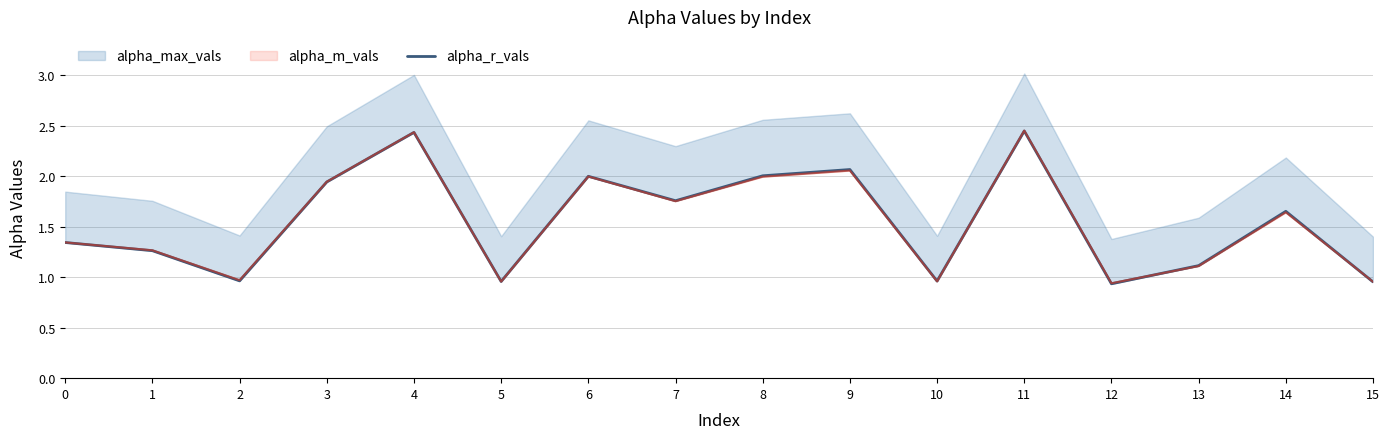

Where is the first local minimum?

2